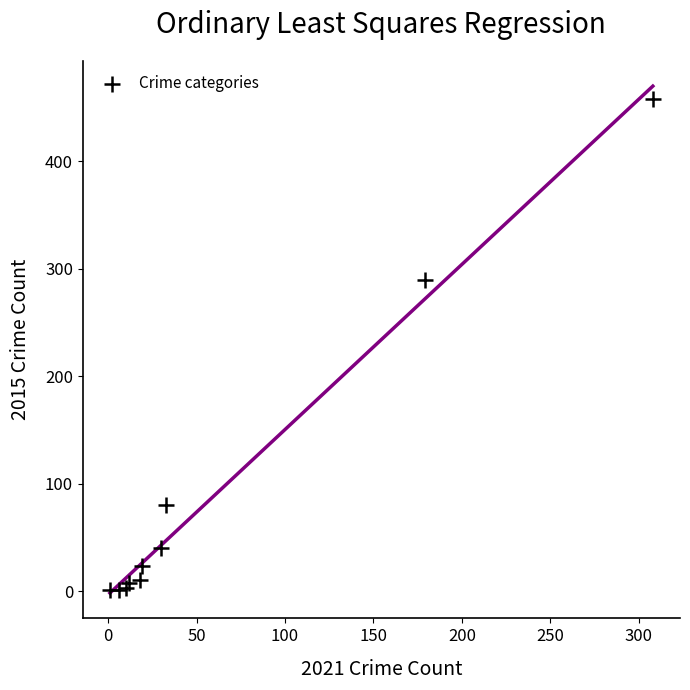

What Y value in the scatter plot is closest to 229?

290